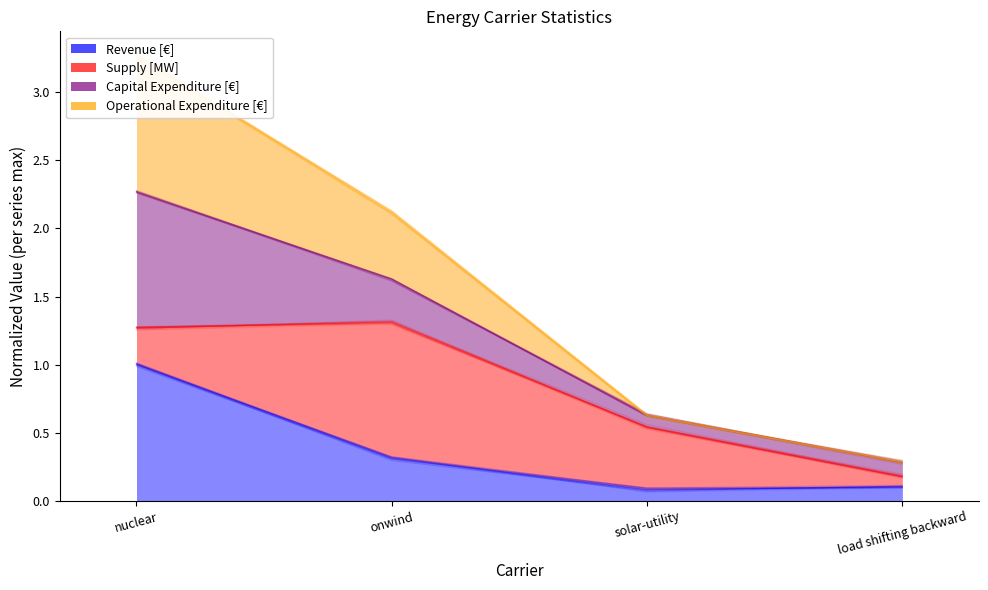

What are all the series names shown in the legend?

Revenue [€], Supply [MW], Capital Expenditure [€], Operational Expenditure [€]